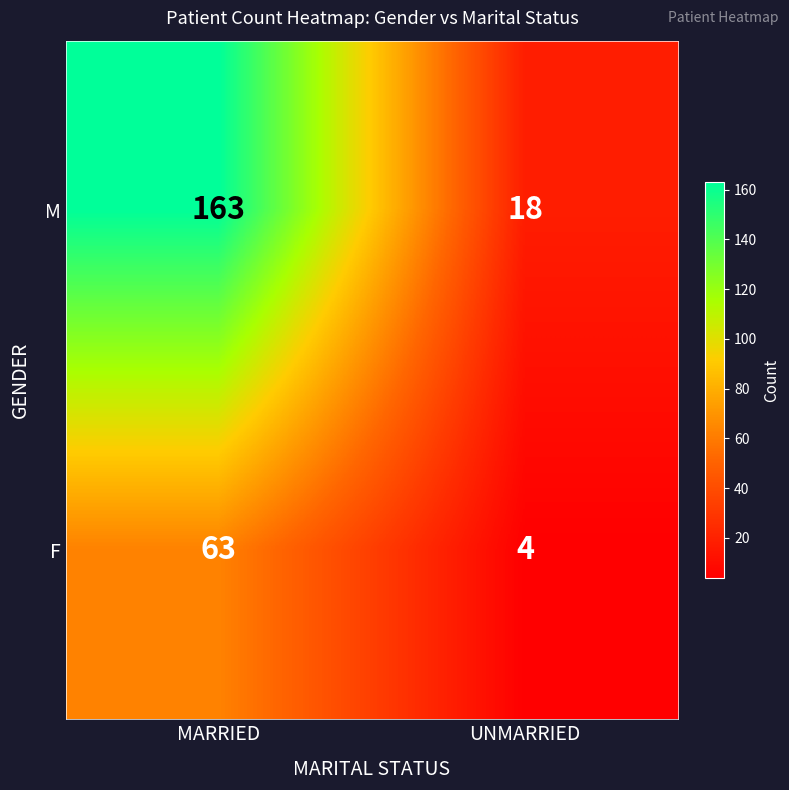

The value of M at UNMARRIED is 18. True or false?

True